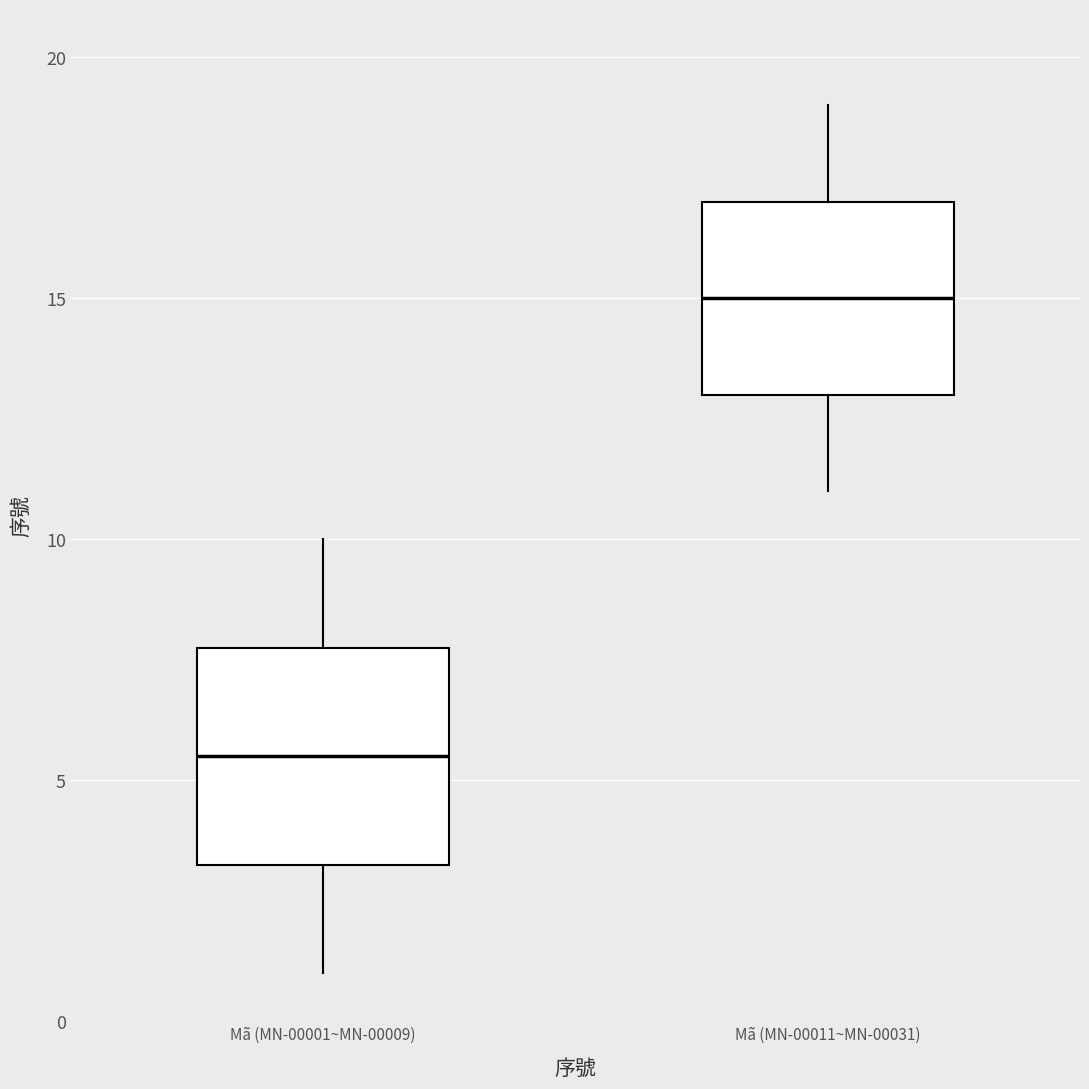

Which box has the lowest median line?

Mã (MN-00001~MN-00009)